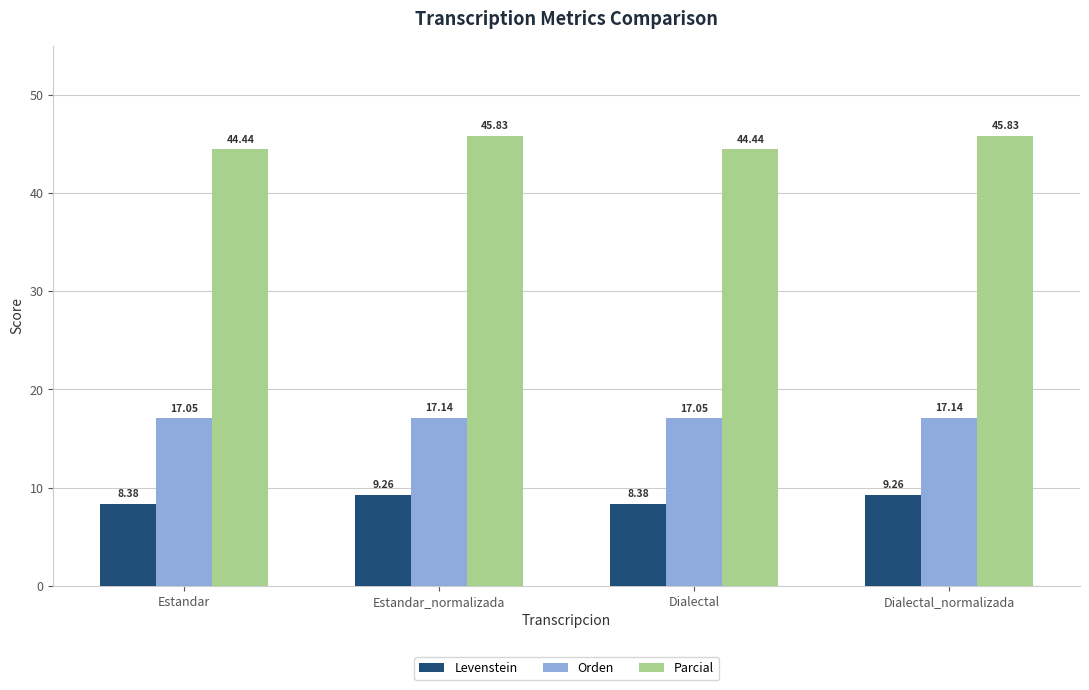

At which label does Parcial first exceed 45?

Estandar_normalizada